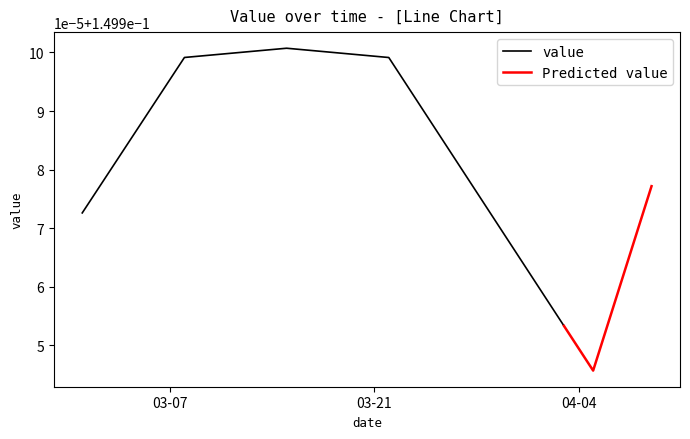

Between 2023-03-03 and 2023-04-06, which is larger?

2023-03-03